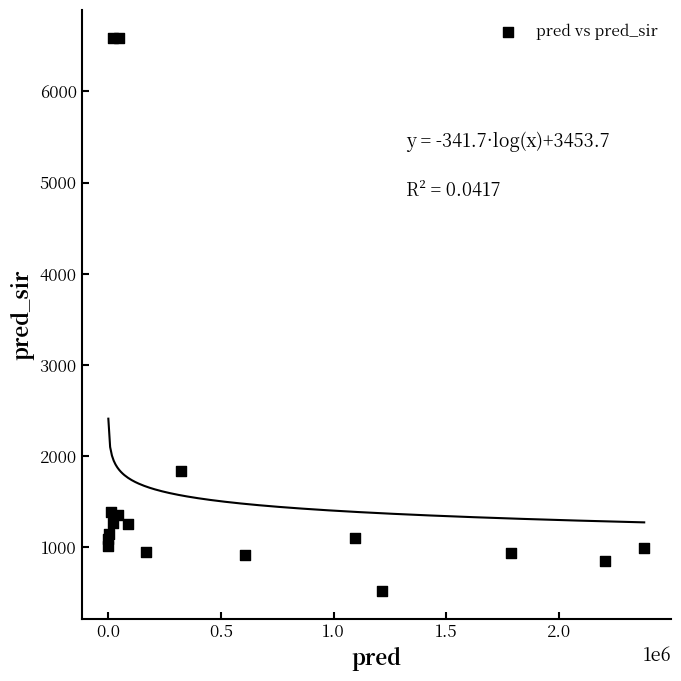

What Y value in the scatter plot is closest to 3554?

1836.0